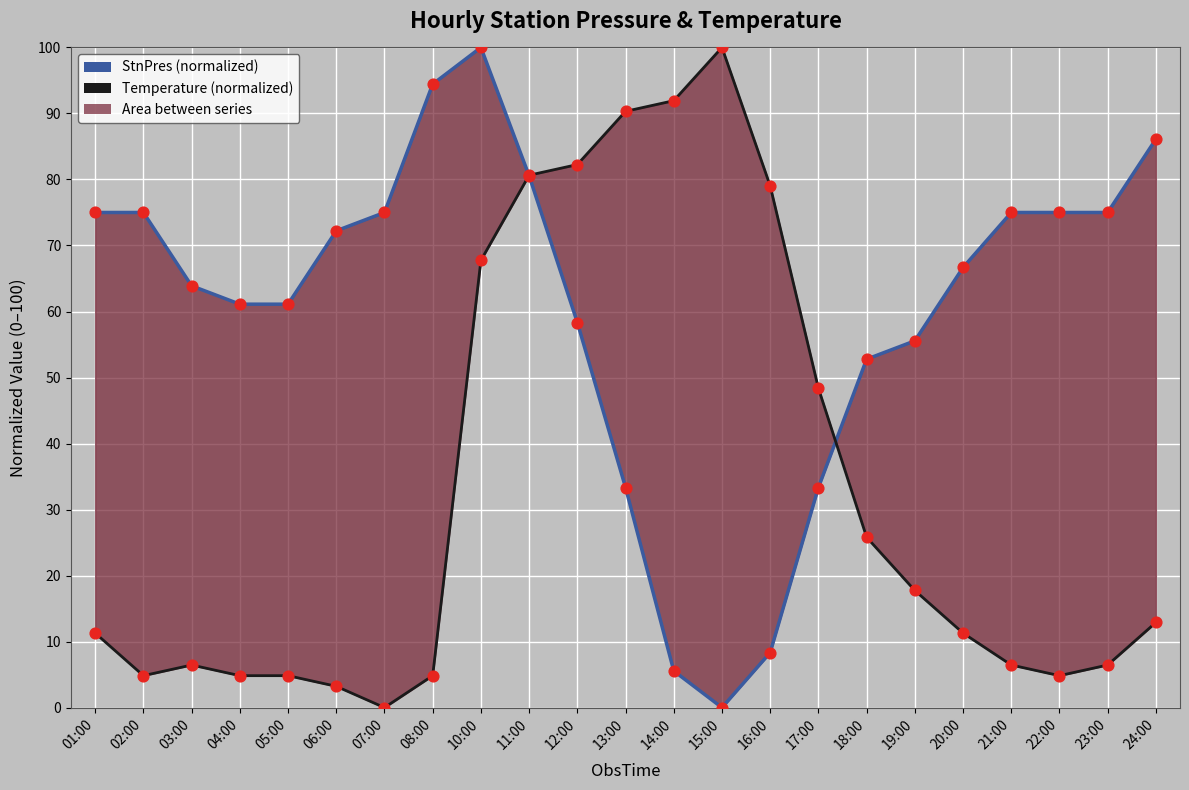

Which series has the largest Y range (max minus min)?

StnPres (normalized)